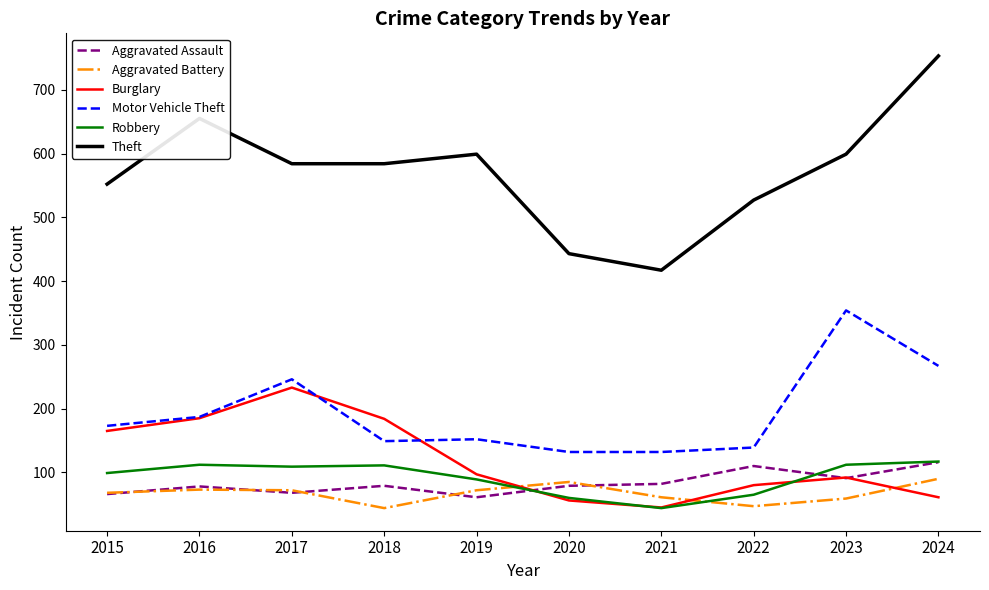

Which series has the largest total across all categories?

Theft